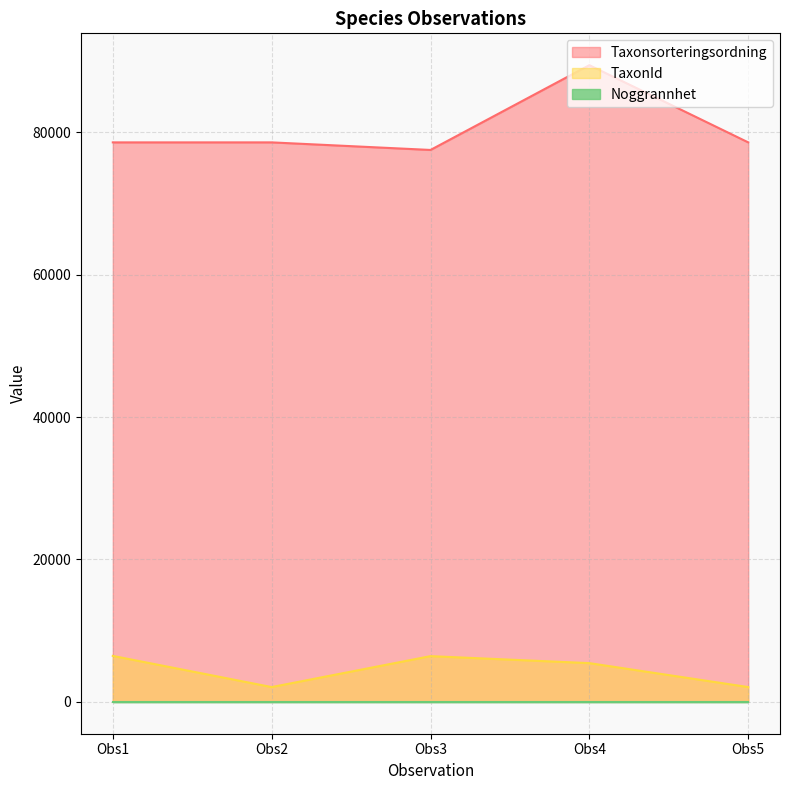

True or false: Taxonsorteringsordning has a value of 40922 at Obs1.

False